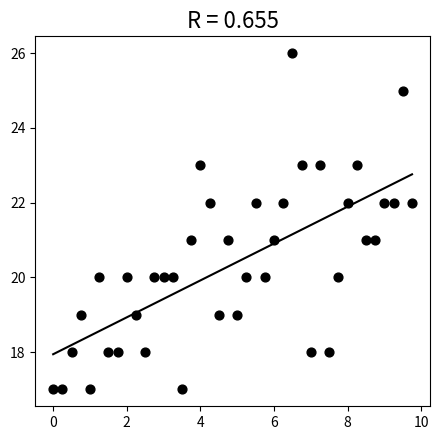

What is the range of Y values (max minus min)?

9